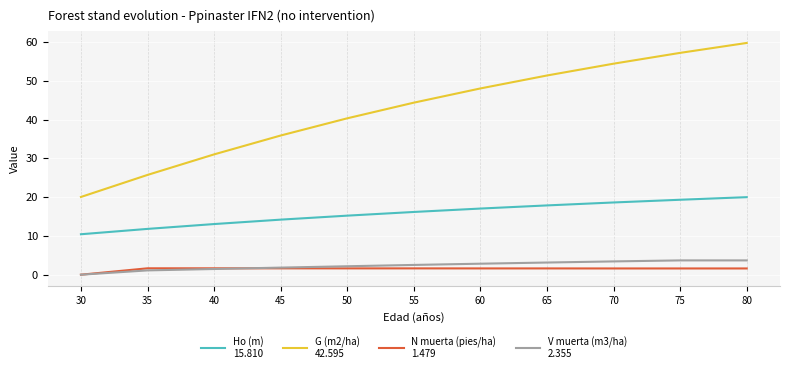

What is the total value across all series at 30?

30.5